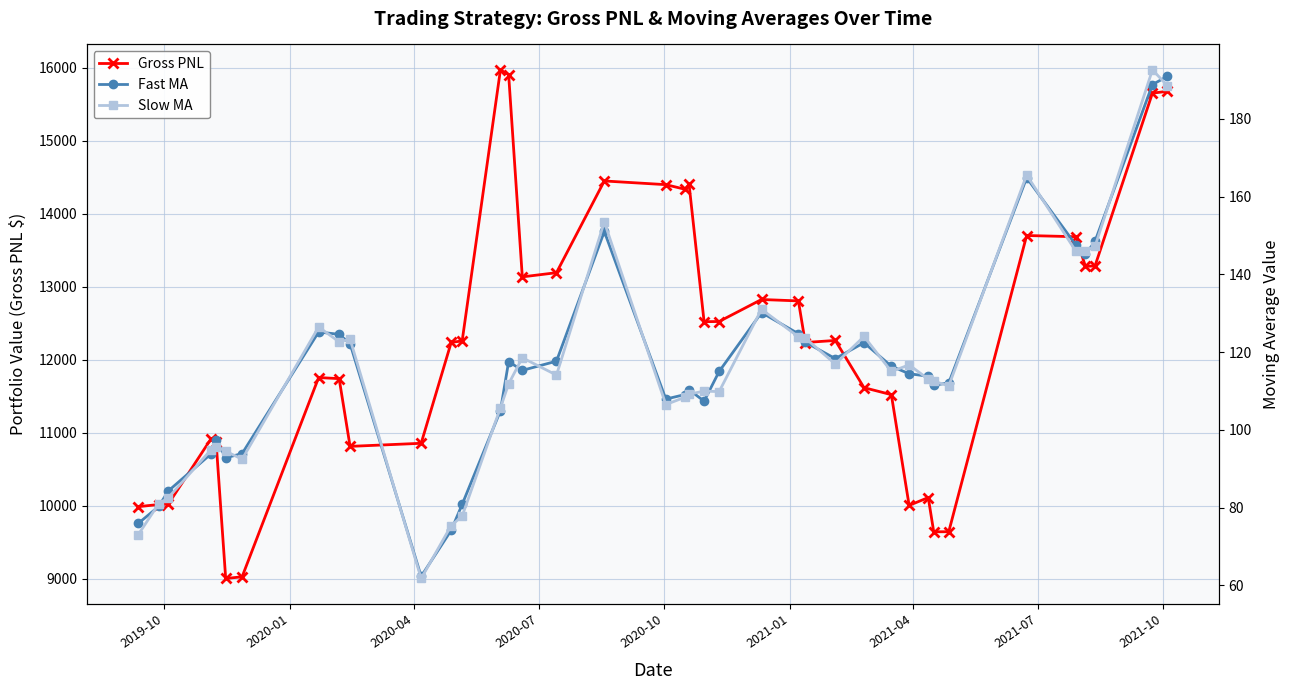

Which series has the largest range (max minus min)?

Gross PNL